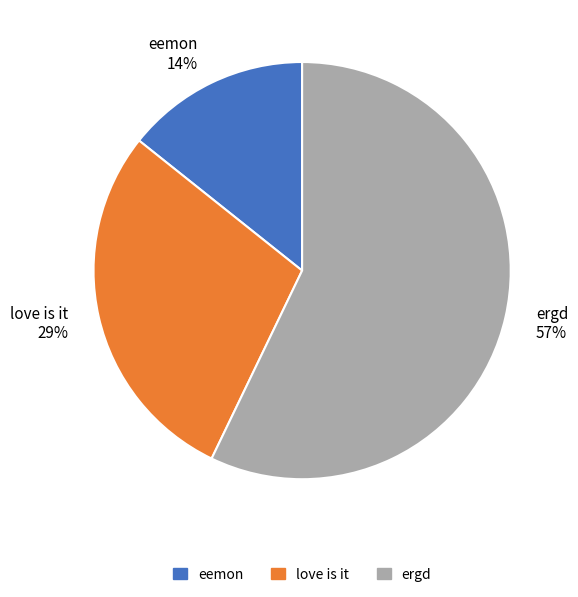

To the nearest percent, what is the combined percentage of ergd and love is it?

86%